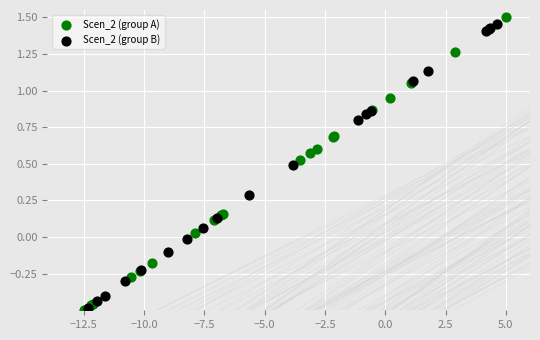

What are all the series names shown in the legend?

Scen_2 (group A), Scen_2 (group B)